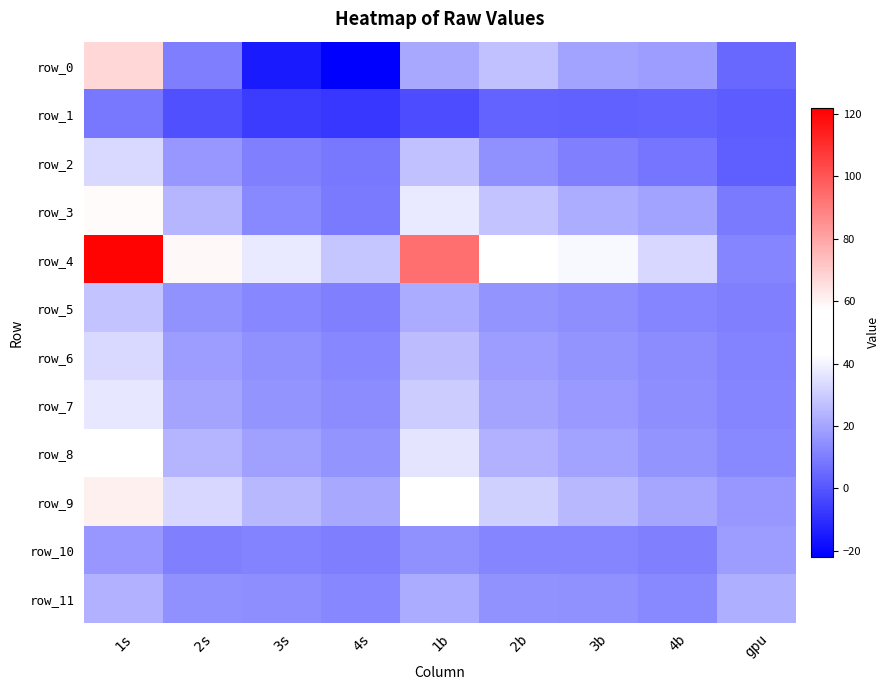

Count the number of categories in the chart.

9